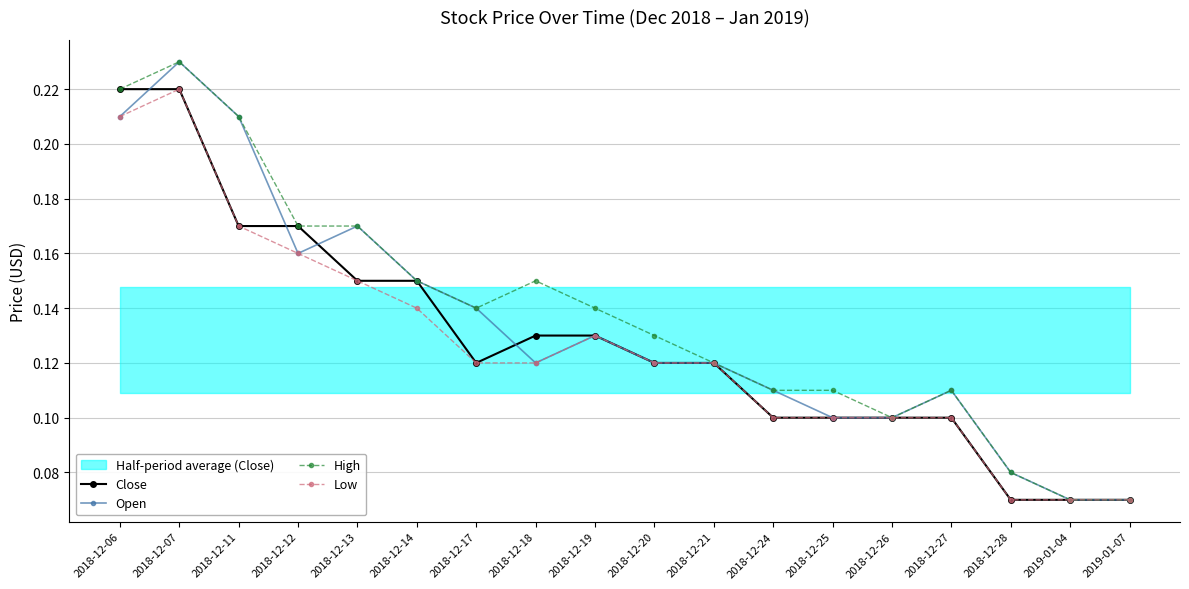

Reading right to left, extract all data points from this chart.

Close: 0.1	0.1	0.1	0.1	0.1	0.1	0.1	0.1	0.1	0.1	0.1	0.1	0.1	0.1	0.2	0.2	0.2	0.2
Open: 0.1	0.1	0.1	0.1	0.1	0.1	0.1	0.1	0.1	0.1	0.1	0.1	0.1	0.2	0.2	0.2	0.2	0.2
High: 0.1	0.1	0.1	0.1	0.1	0.1	0.1	0.1	0.1	0.1	0.1	0.1	0.1	0.2	0.2	0.2	0.2	0.2
Low: 0.1	0.1	0.1	0.1	0.1	0.1	0.1	0.1	0.1	0.1	0.1	0.1	0.1	0.1	0.2	0.2	0.2	0.2